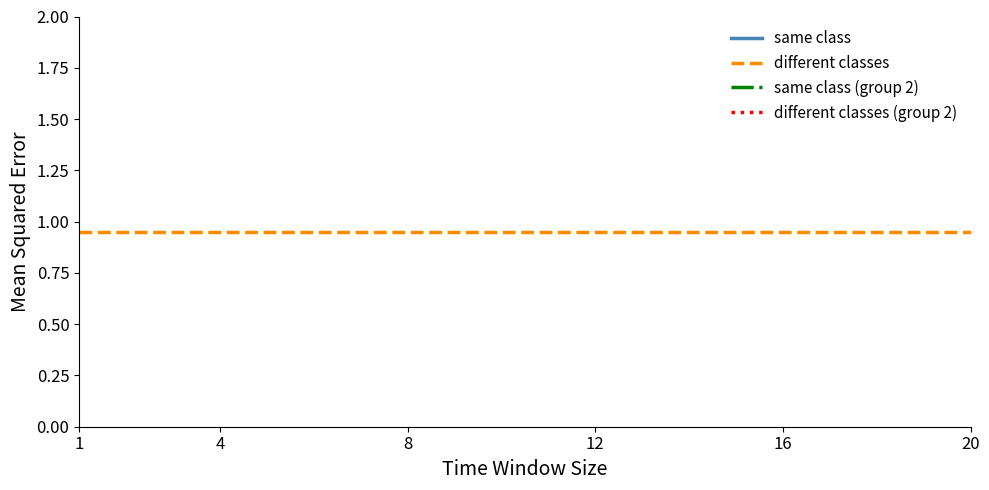

True or false: different classes has more than 0 interior local peaks.

False